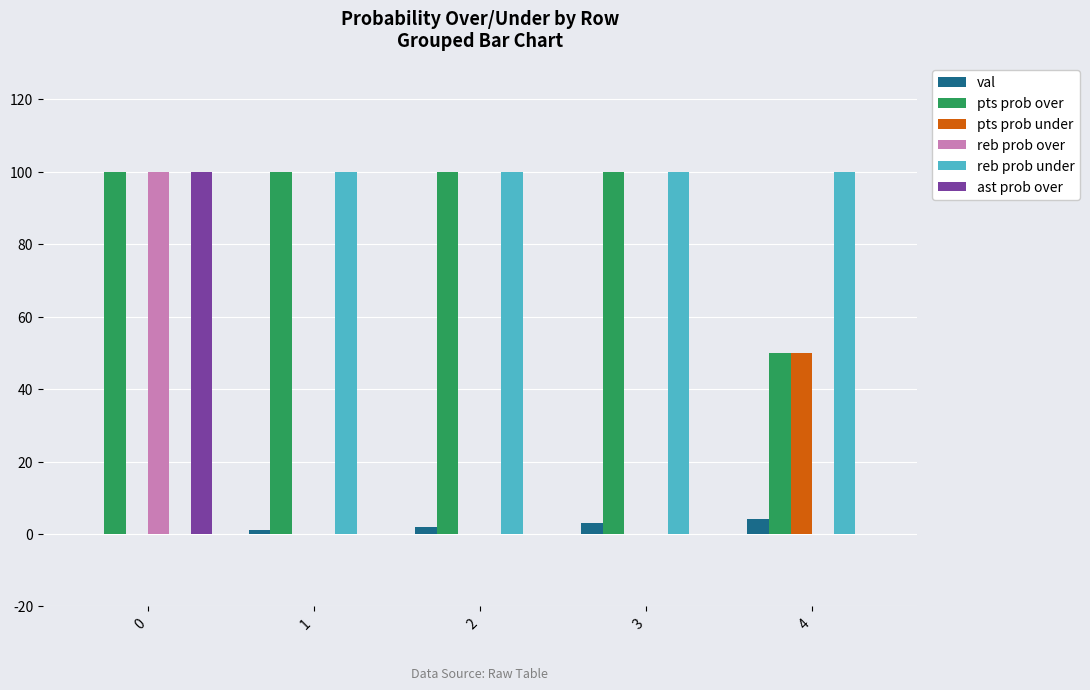

The reb prob over series shows 56 at 3. True or false?

False